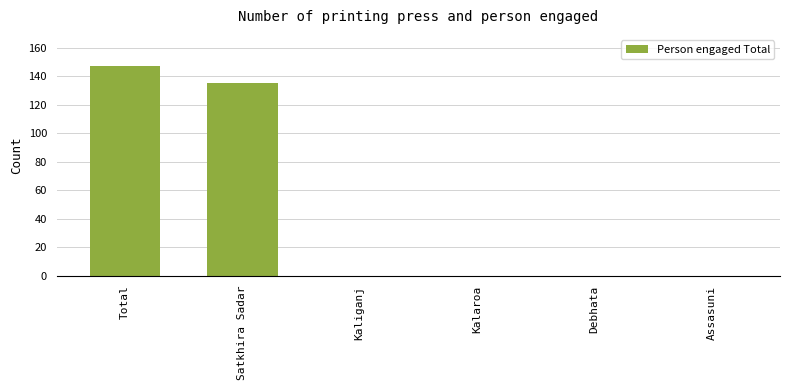

What is the sum of the values at Kaliganj and Total?

147